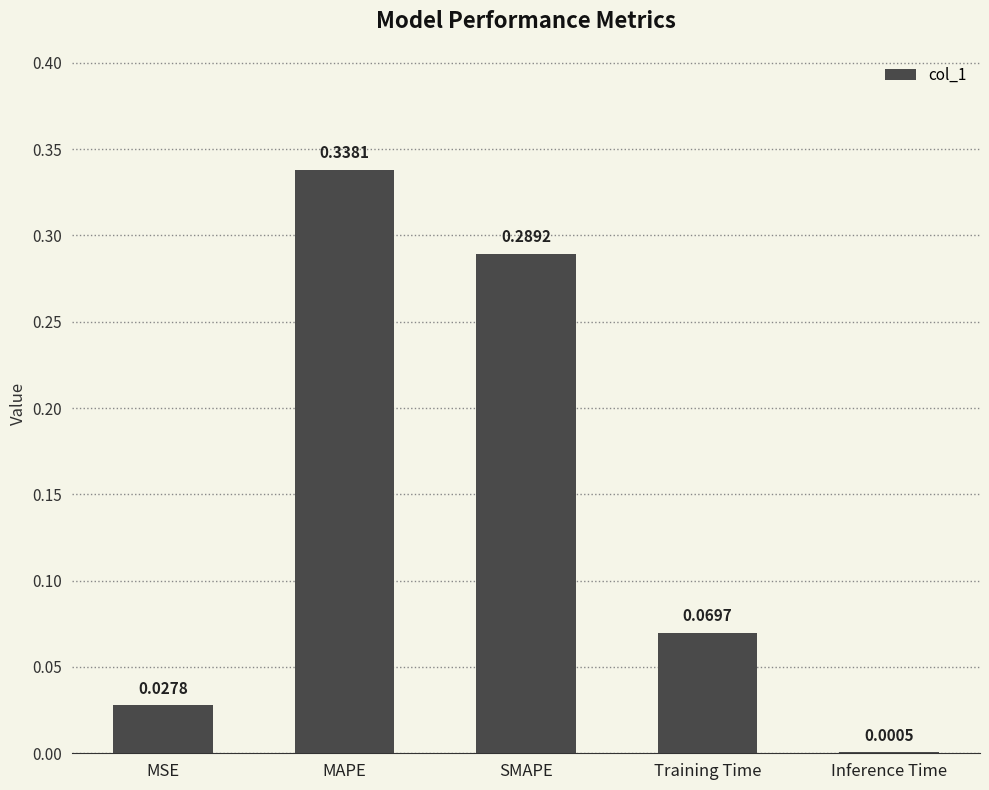

What is the sum of all values?

0.7